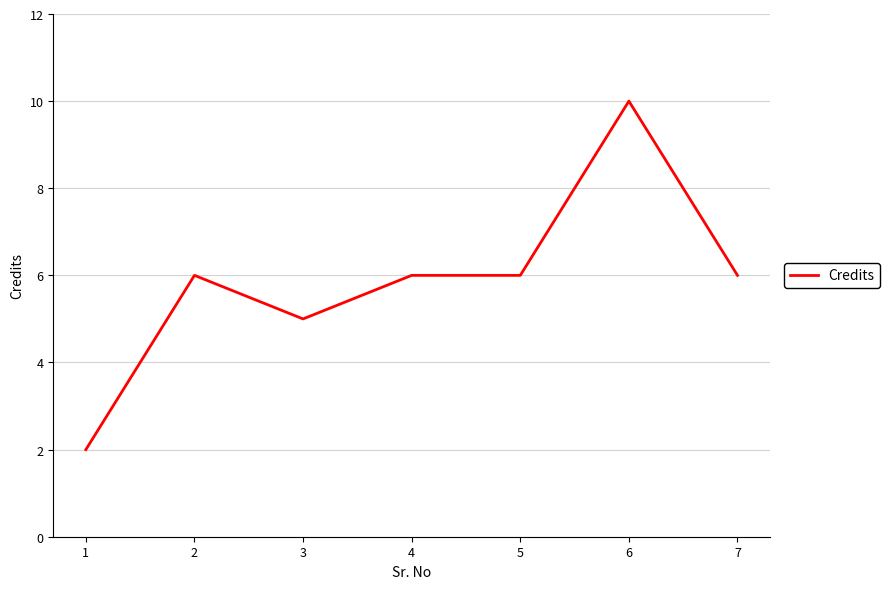

What is the difference between the maximum and second lowest values?

5